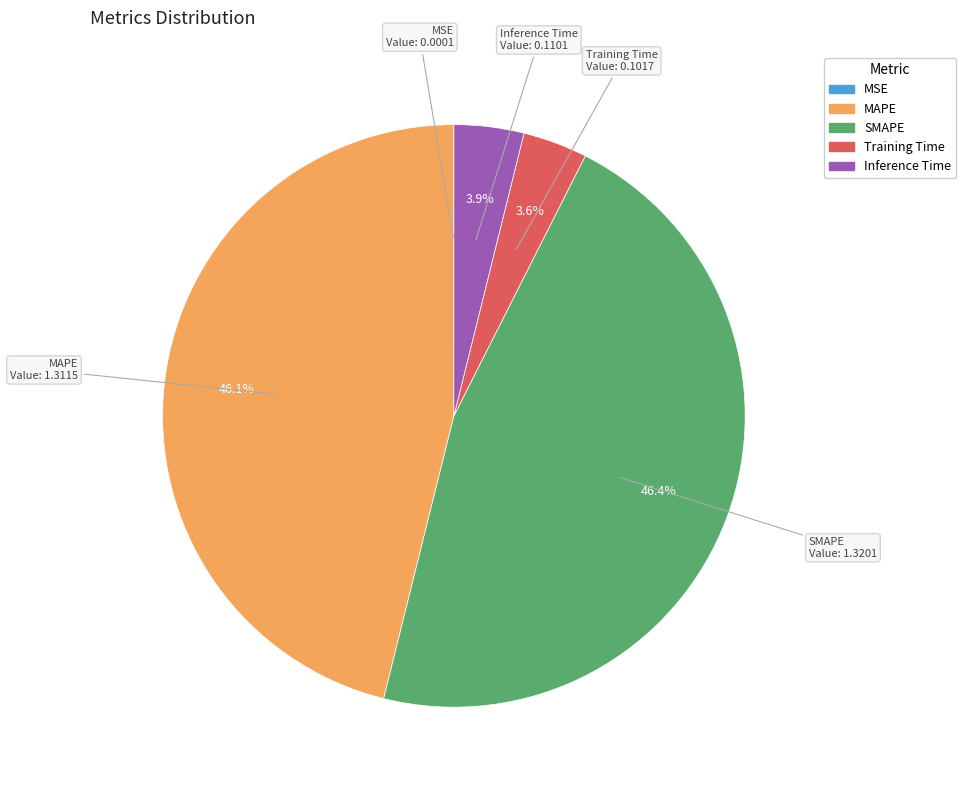

Is Inference Time the majority of the pie?

No